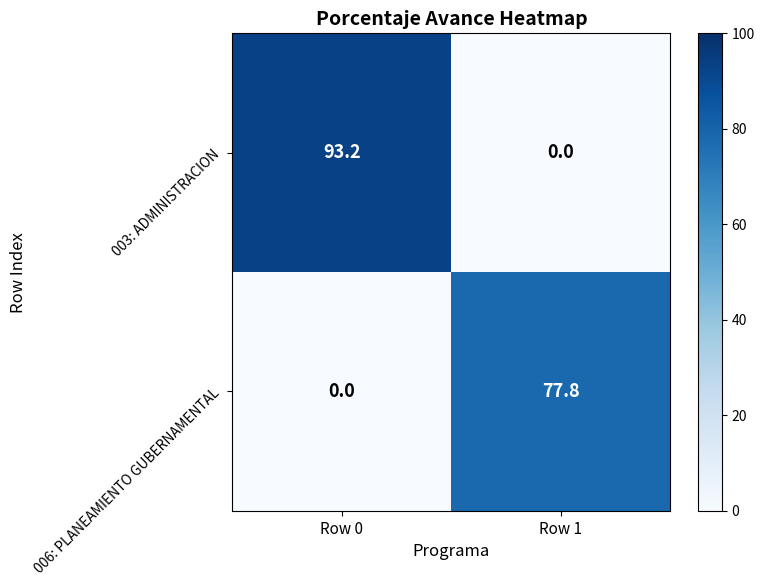

At how many categories does at least one series exceed 20?

2